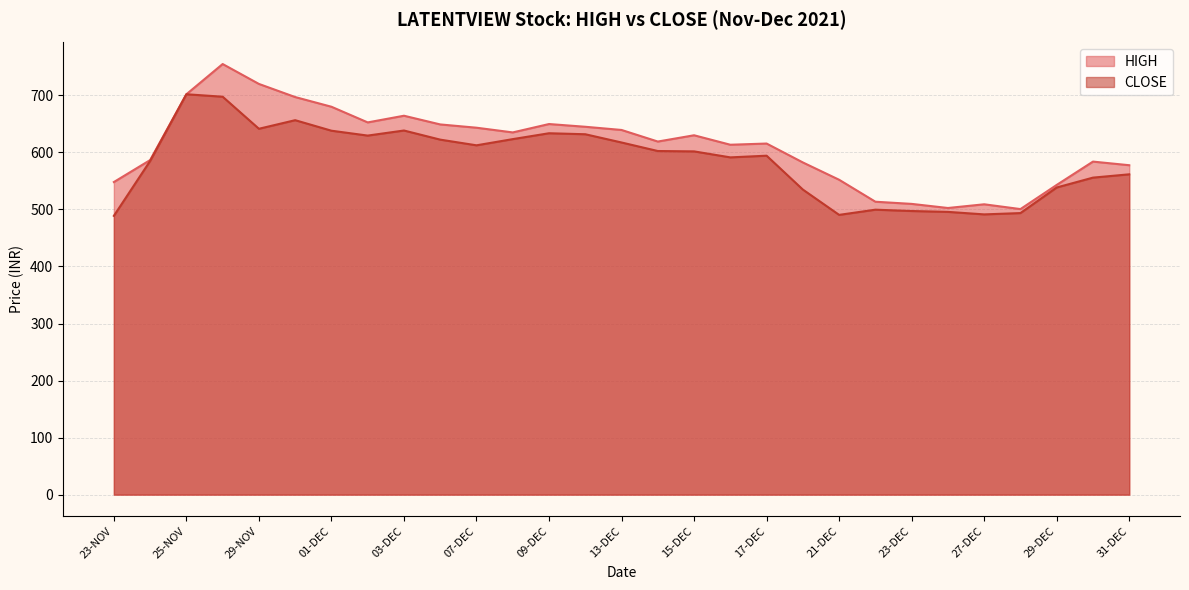

True or false: HIGH and CLOSE cross at least once.

False